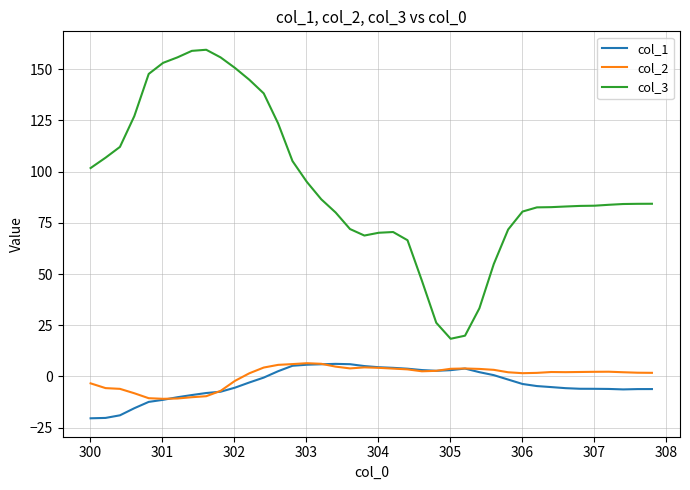

What is the minimum value for col_2?

-10.9